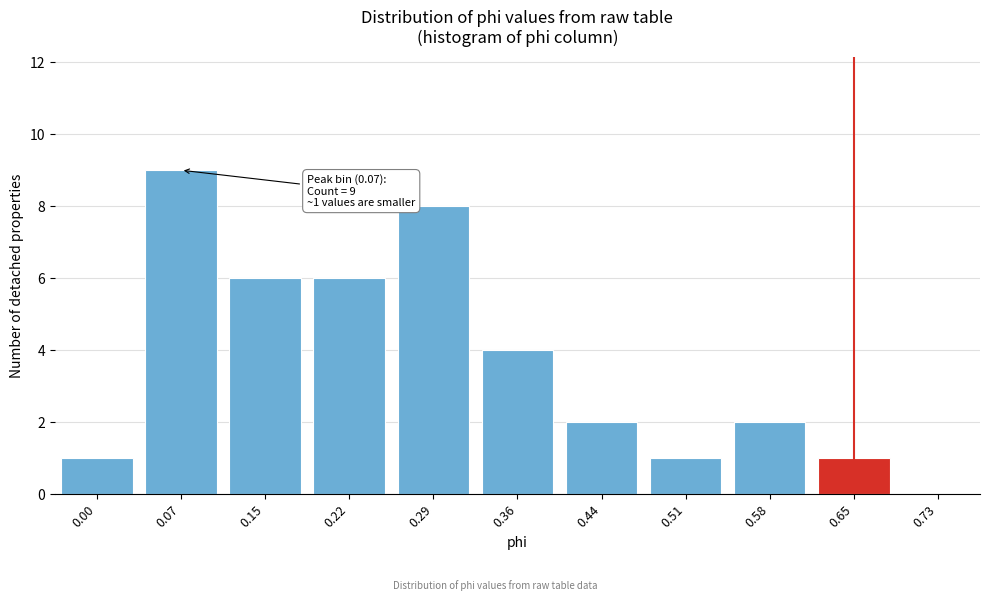

Reading left to right, extract all data points from this chart.

0.00=1	0.07=9	0.15=6	0.22=6	0.29=8	0.36=4	0.44=2	0.51=1	0.58=2	0.65=1	0.73=0